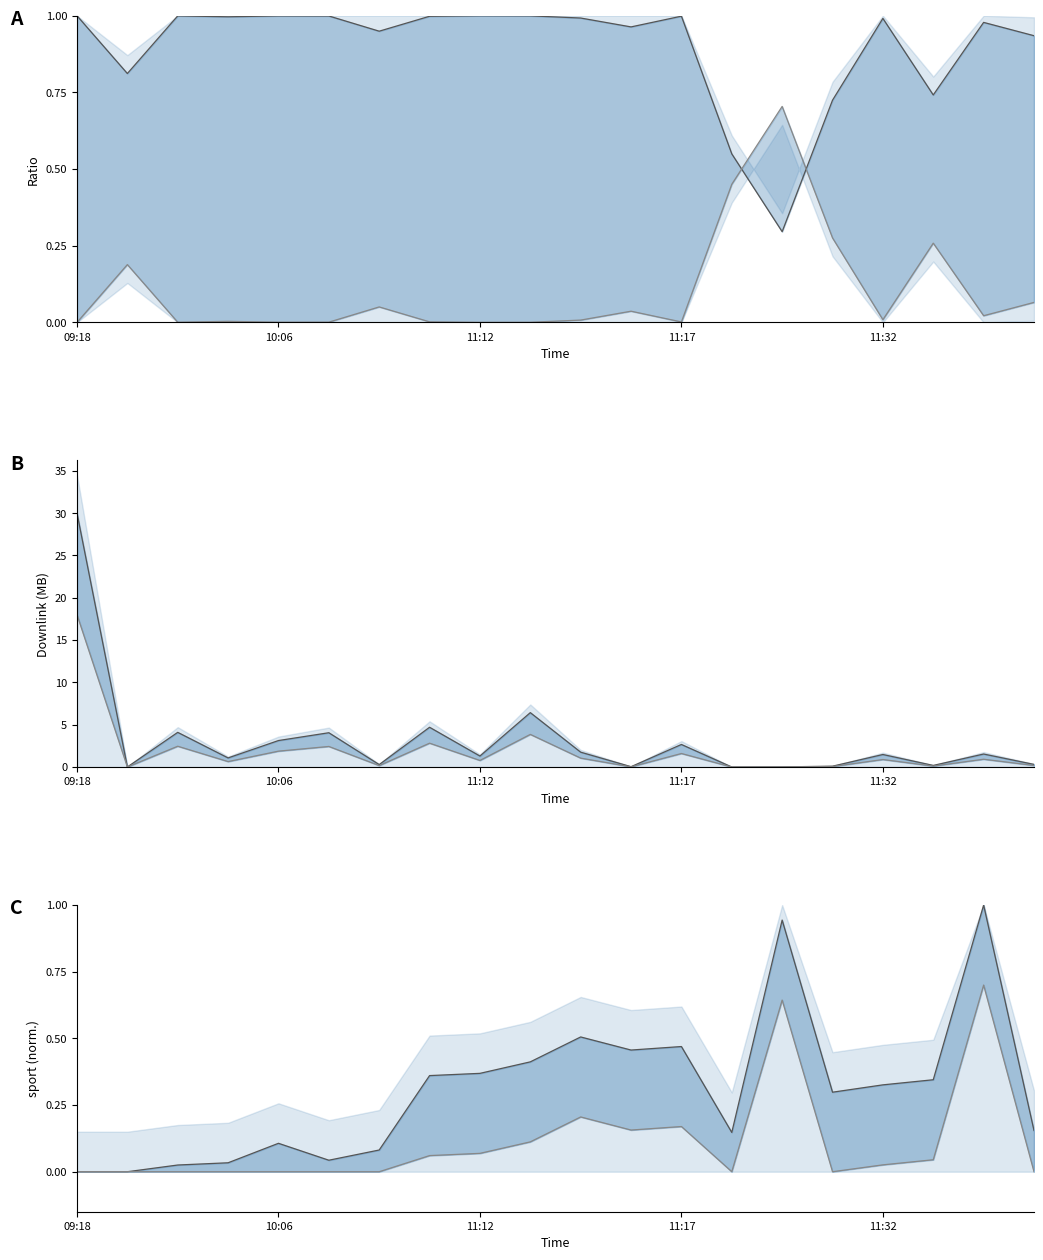

How many lines are shown in the chart?

6